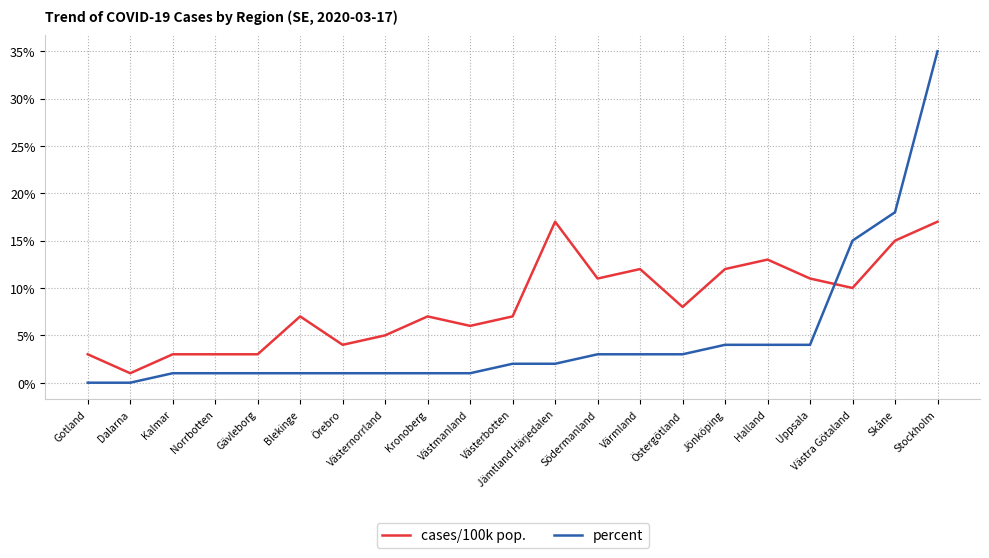

What is the spread (max minus min) of values at Kalmar?

2